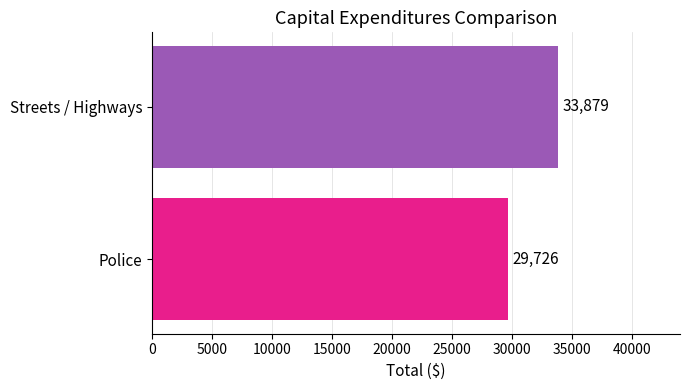

Which category has the highest value across all series?

Streets / Highways